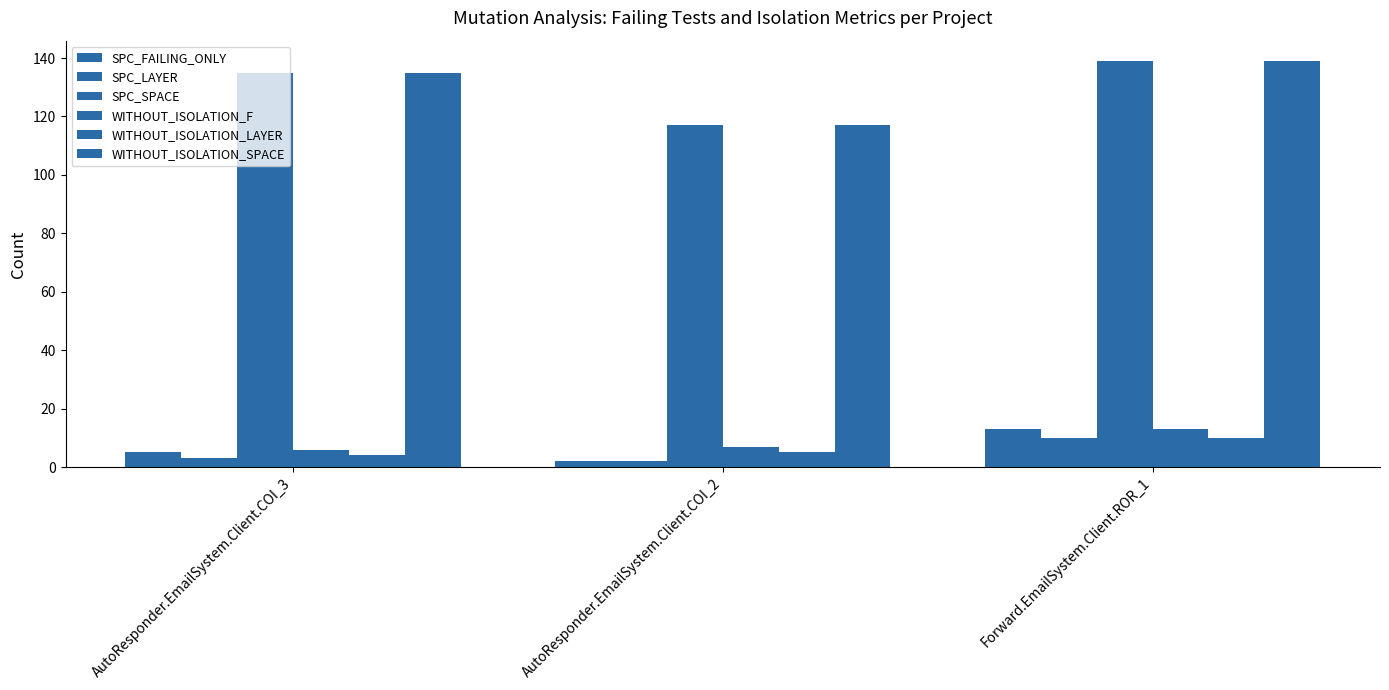

At which category is the sum across all series the highest?

Forward.EmailSystem.Client.ROR_1